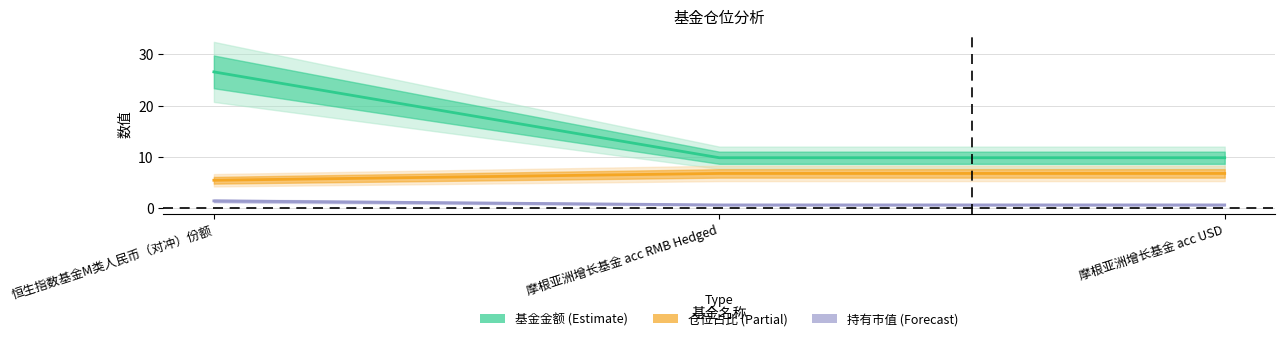

What position from the right is 摩根亚洲增长基金 acc USD?

1